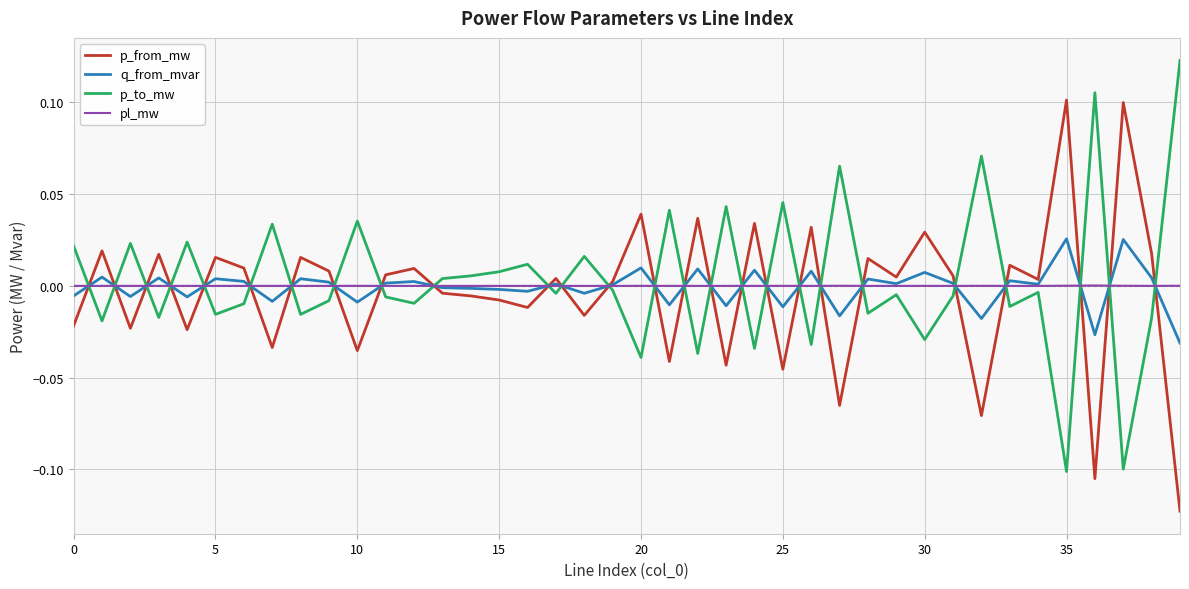

How many intersections are there between p_to_mw and p_from_mw?

26